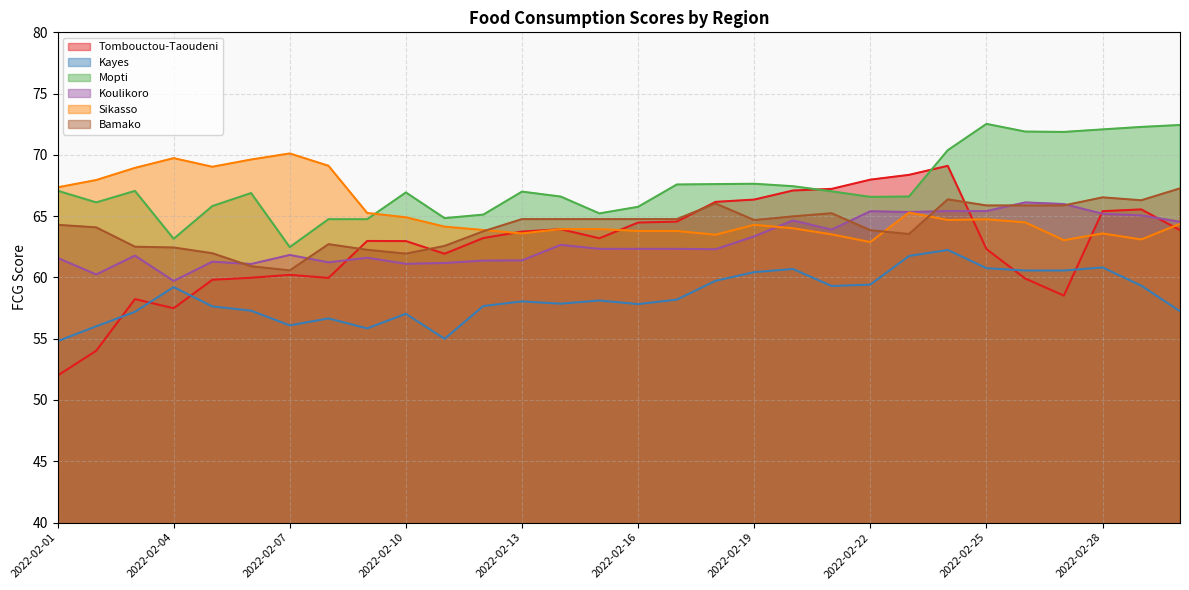

Which series changed the most between 2022-02-03 and 2022-02-16?

Tombouctou-Taoudeni